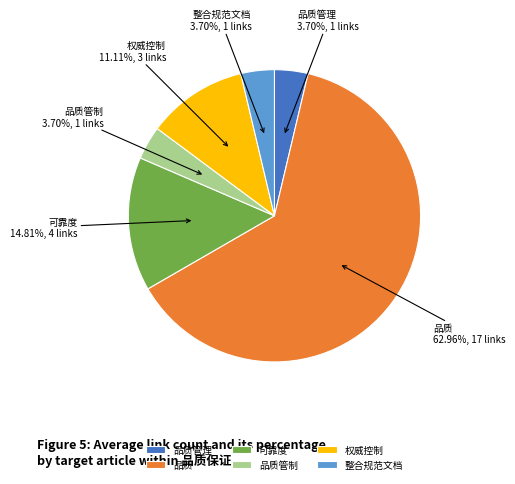

What is the total percentage of 可靠度 and 整合规范文档?

18.5%